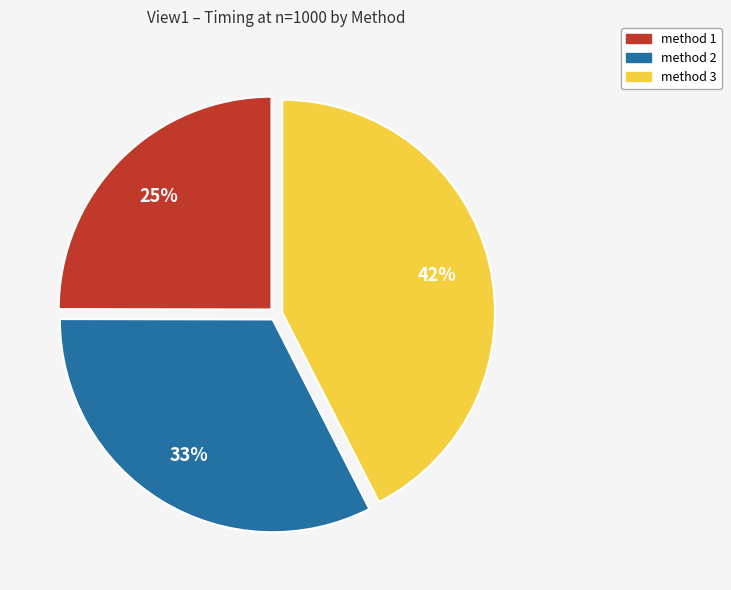

What is the largest slice in the pie chart?

method 3